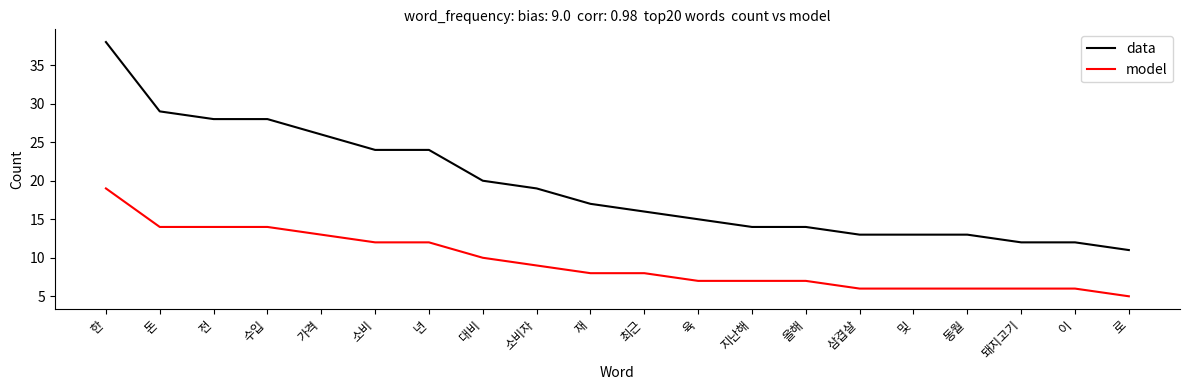

Count the number of data series in this chart.

2